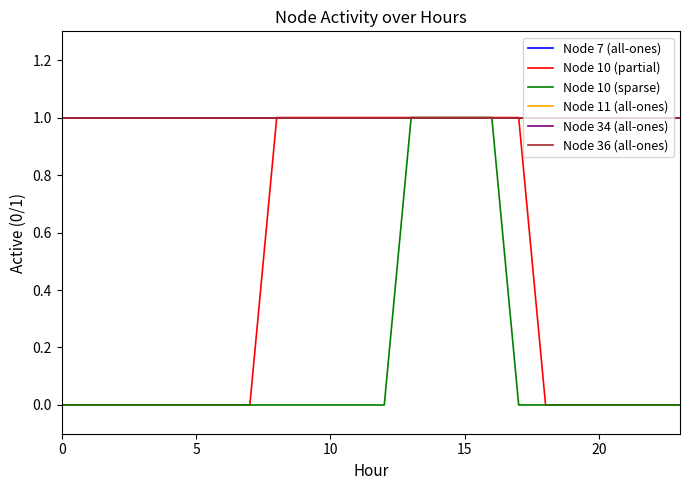

What is the label of the 3rd point from the right?

21